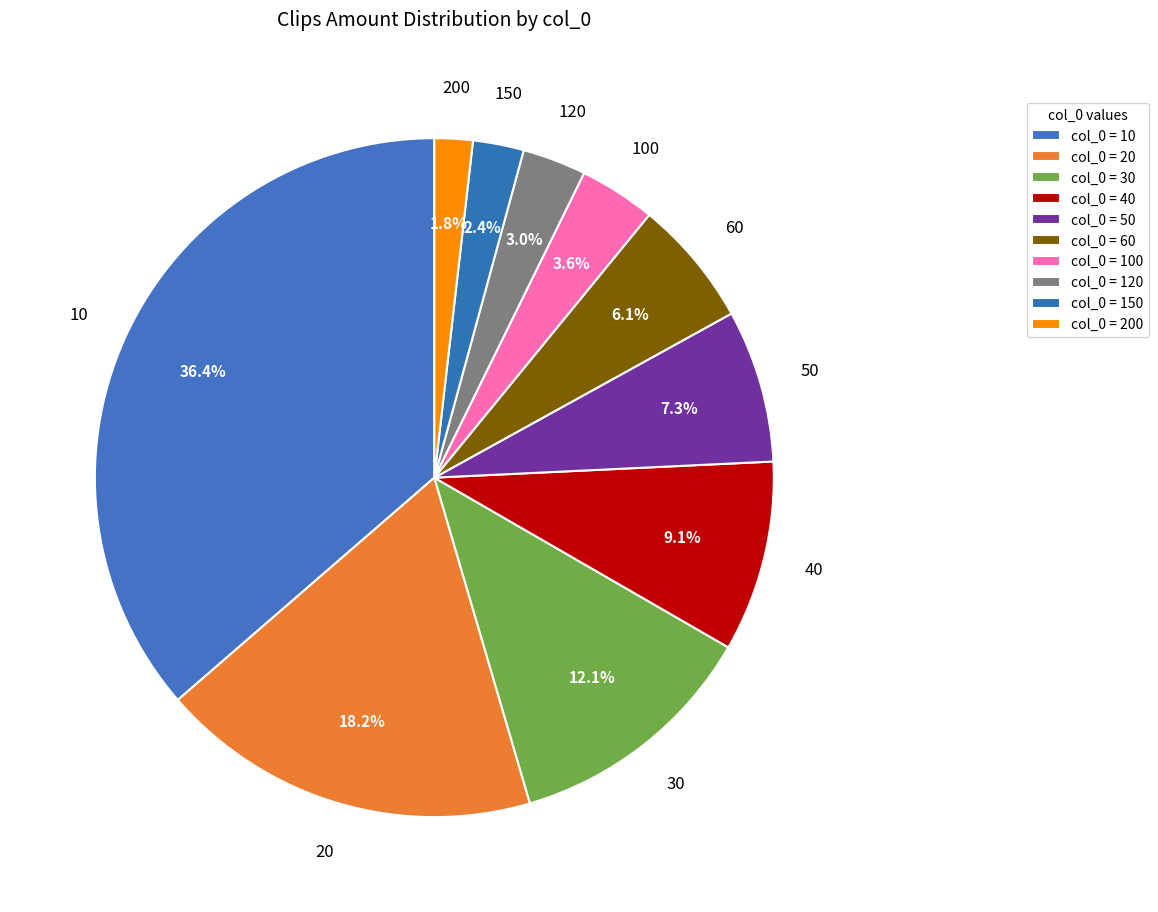

Is 10 the majority of the pie?

No